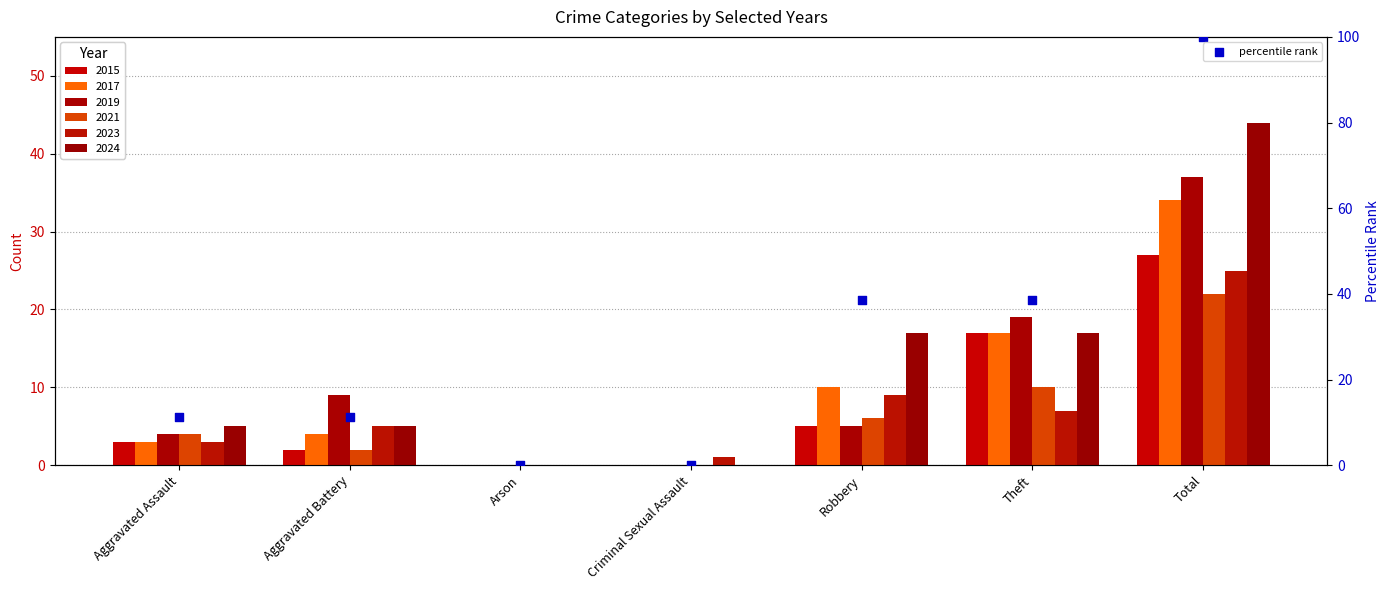

What is the change in value from Theft to Total?

+61.4